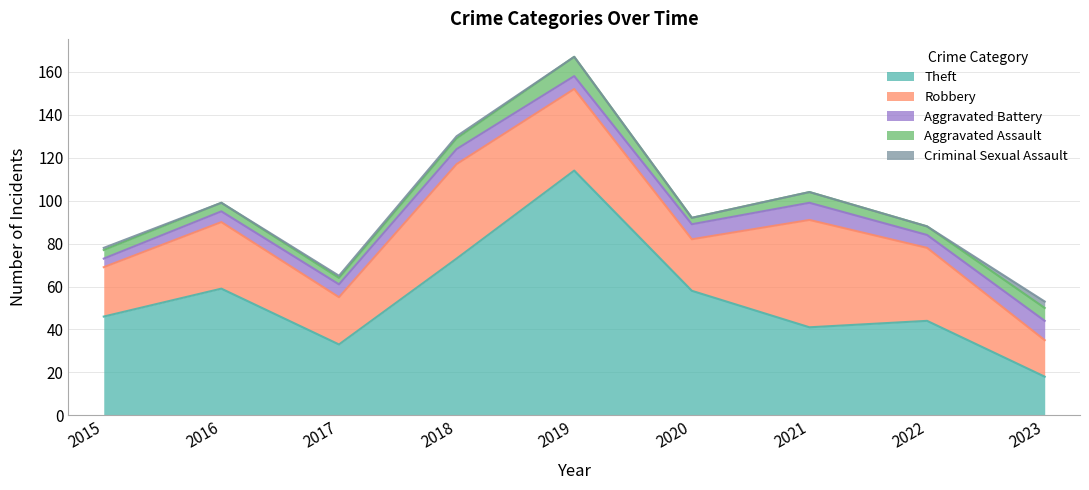

Which category has the lowest value in the Aggravated Battery series?

2015